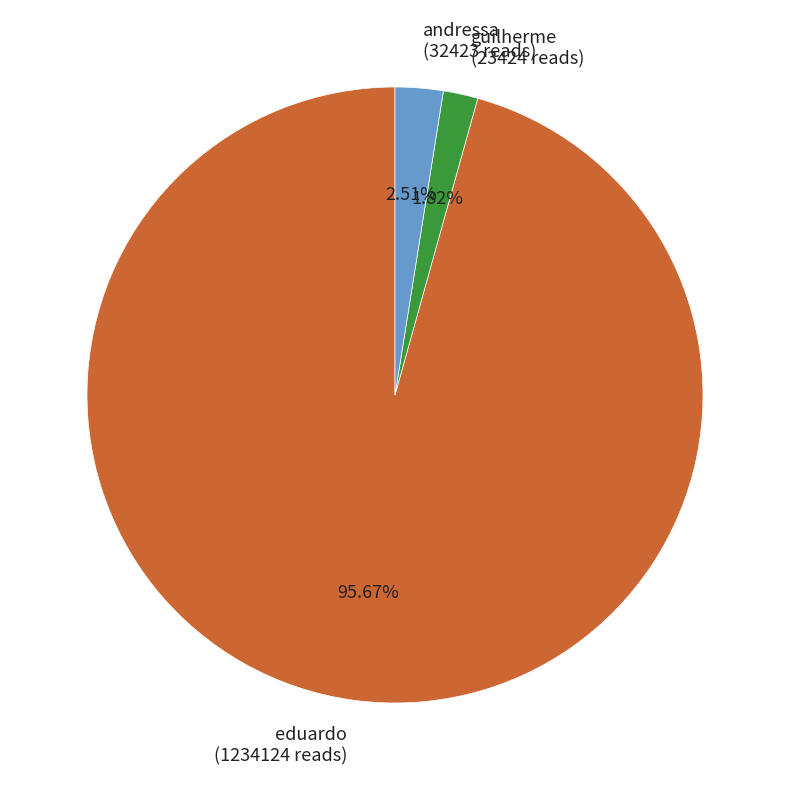

Count the number of slices in the pie.

3